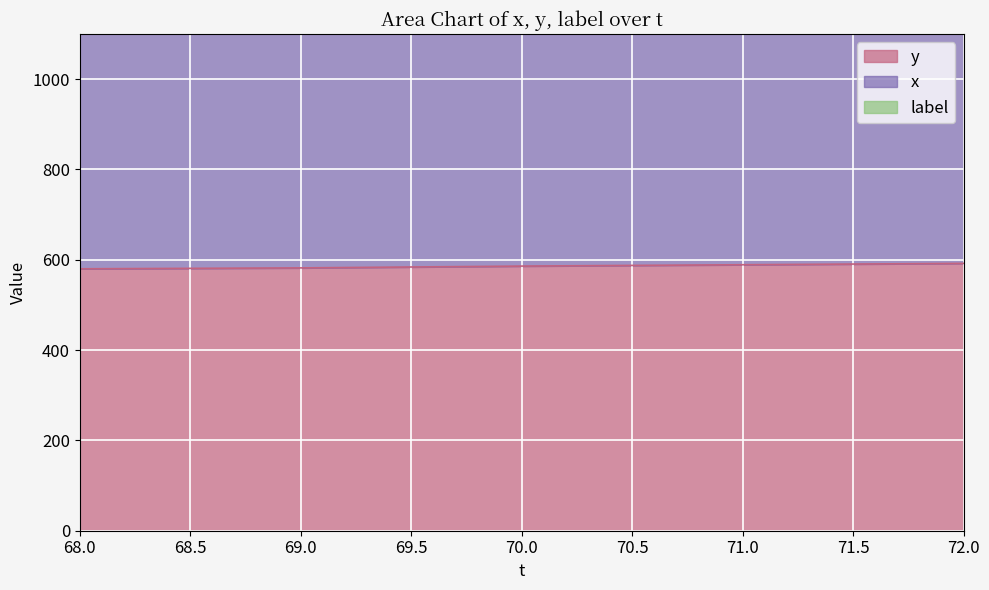

List the series in order of their peak value, highest first.

x, y, label